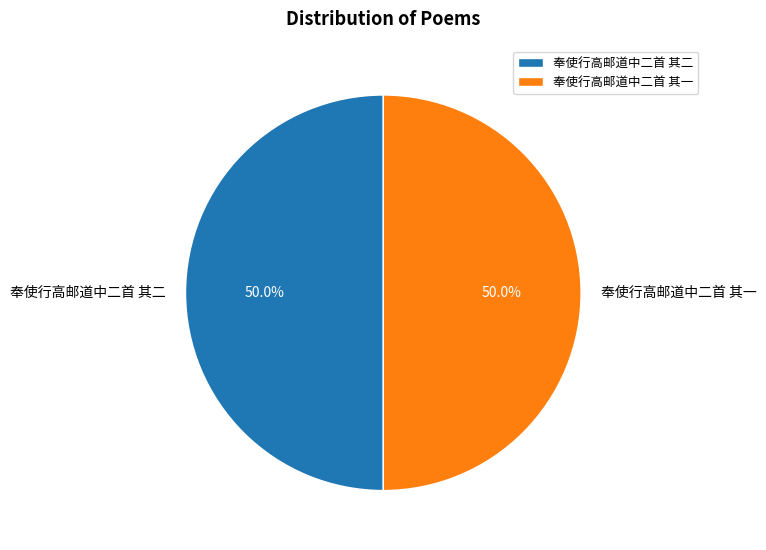

How many segments does this pie chart have?

2